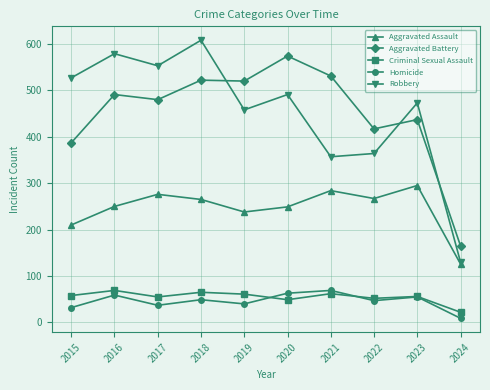

Rank the categories by Robbery value from lowest to highest.

2024, 2021, 2022, 2019, 2023, 2020, 2015, 2017, 2016, 2018